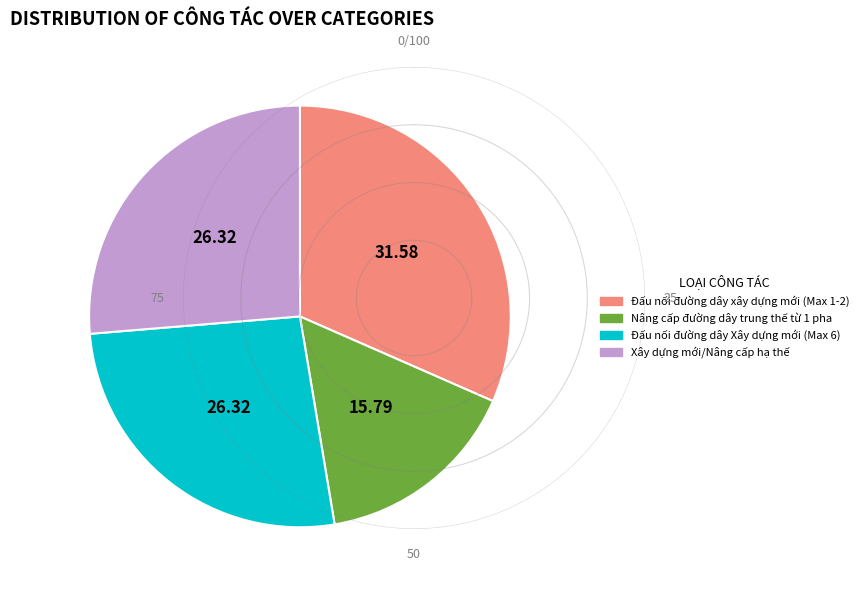

Which category has the smallest portion of the pie?

Nâng cấp đường dây trung thế từ 1 pha